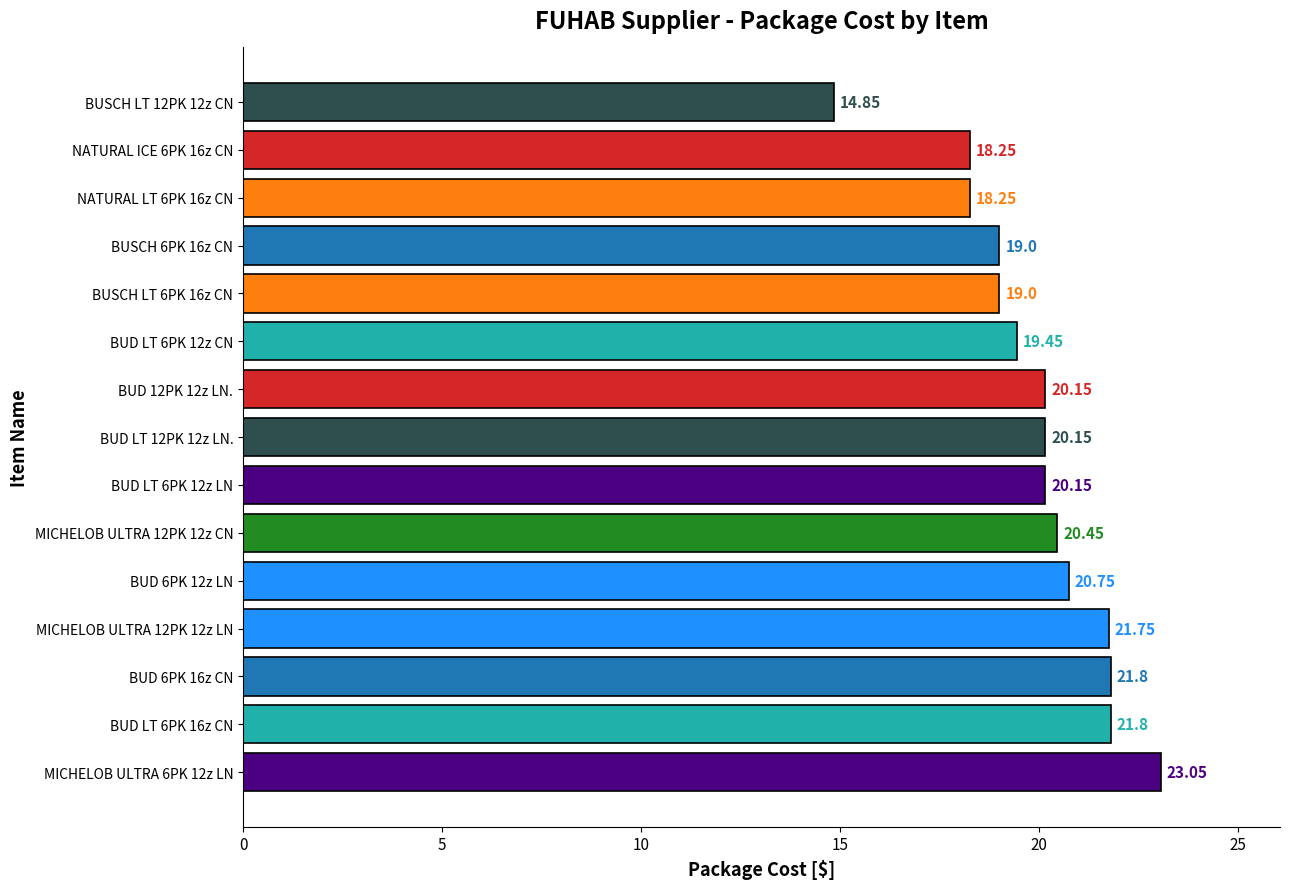

What is the change in value from MICHELOB ULTRA 12PK 12z CN to BUSCH LT 12PK 12z CN?

-5.6